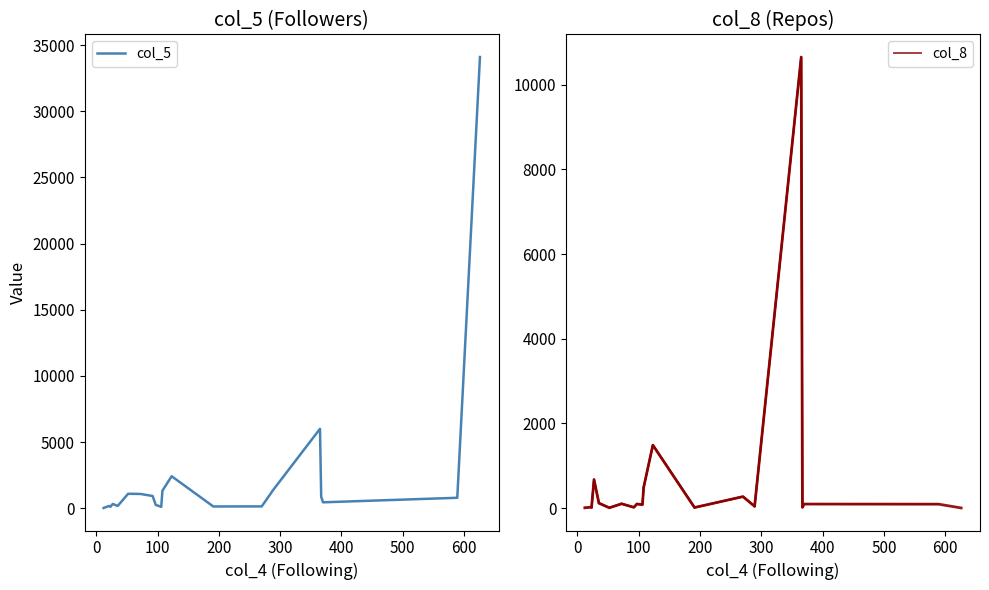

What is the difference between the highest and lowest values at 52?

1081